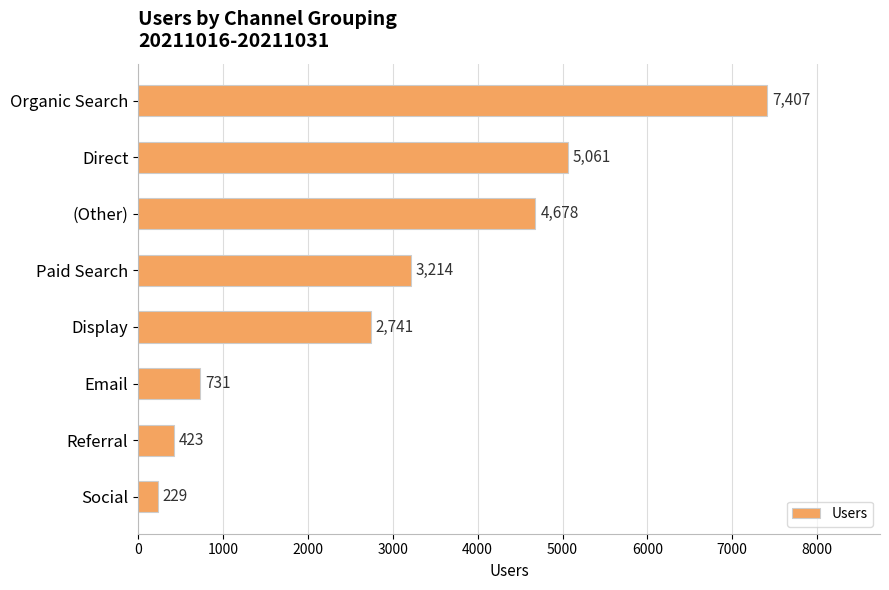

What is the sum of the values at Direct and Organic Search?

12468